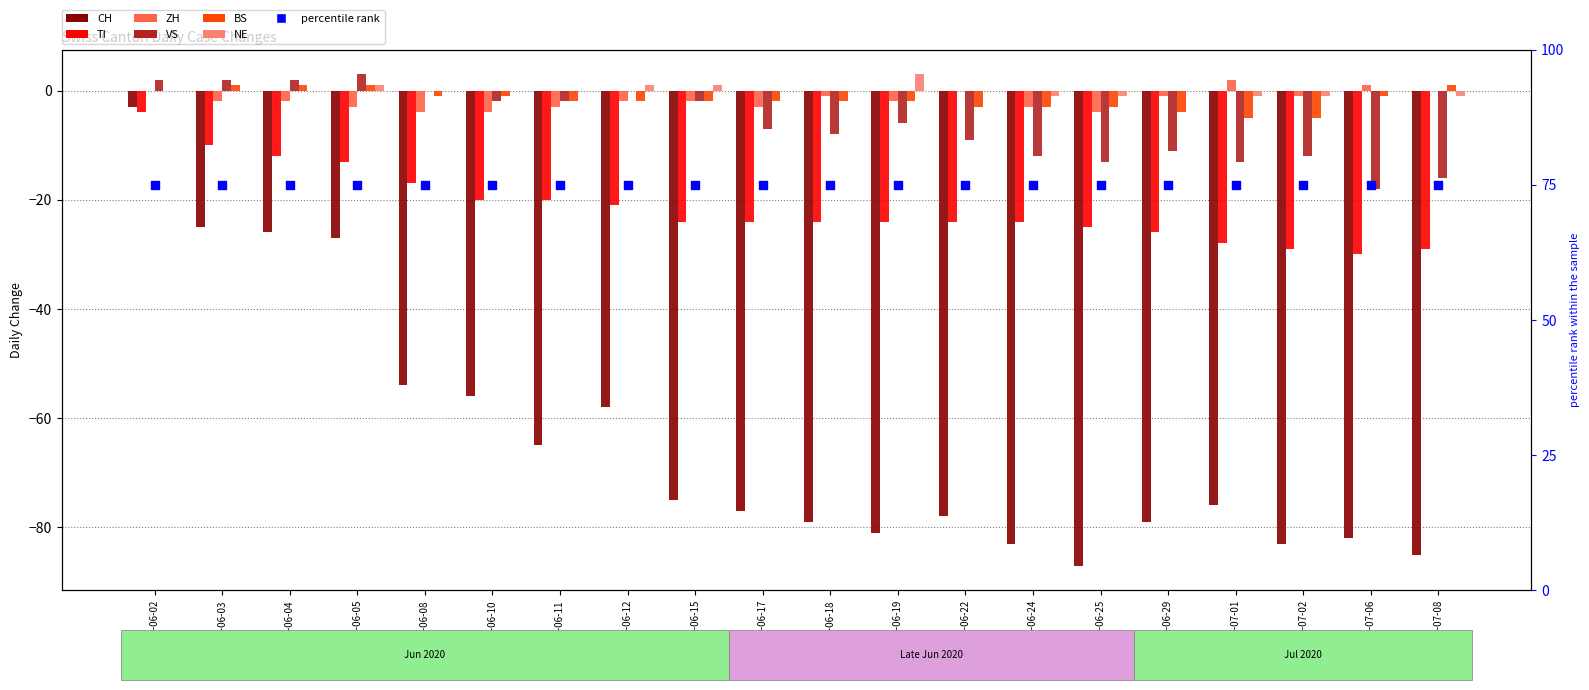

What are all the series names shown in the legend?

CH, TI, ZH, VS, BS, NE